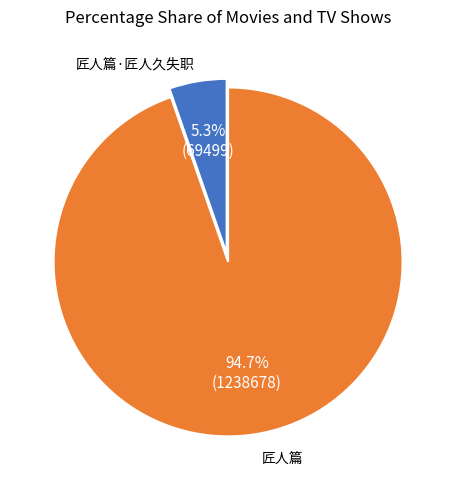

Is there any slice that represents more than half of the pie?

Yes